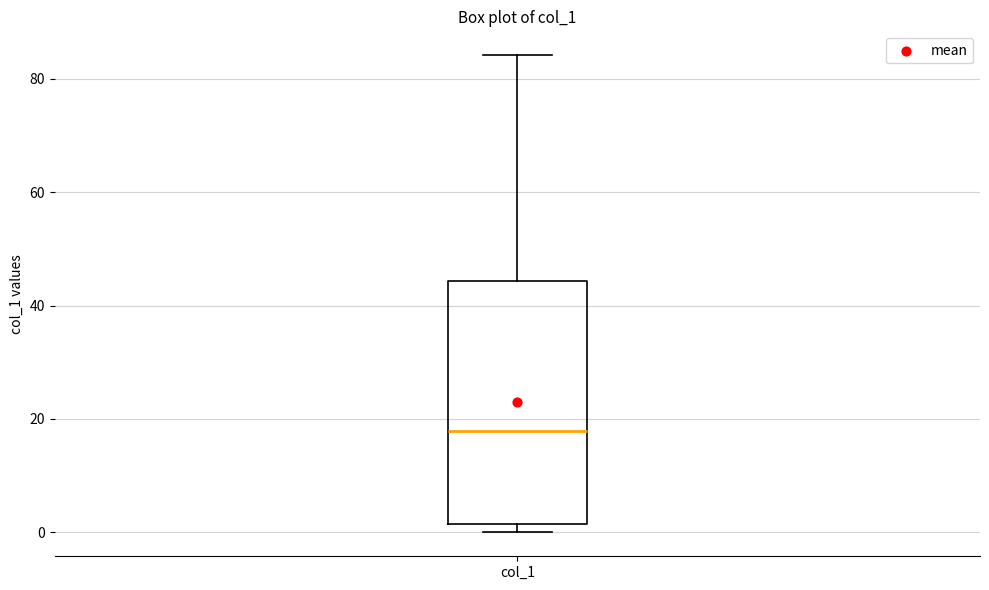

Read this box plot against the y-axis: the position of the median line, the range covered by the box, and the ends of both whiskers. The values are not printed on the chart, so give them approximately, as read against the axis.

median 18, box 2 to 44, whiskers 0 to 84